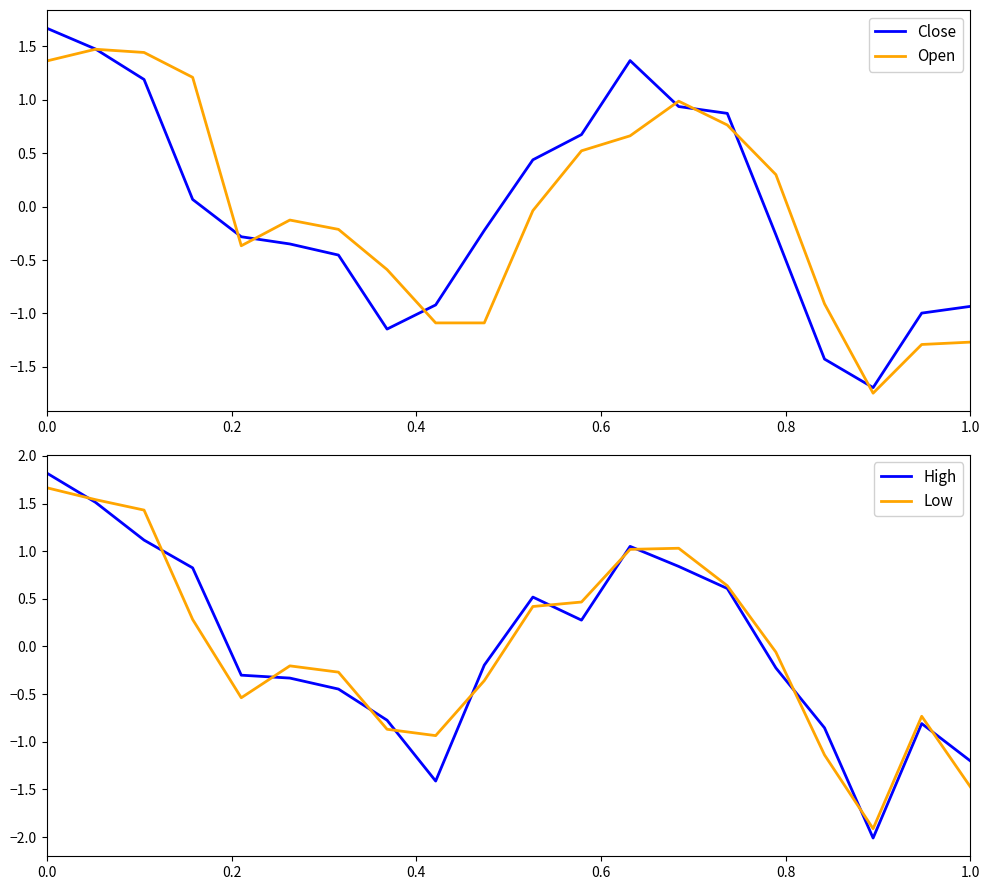

How many values in Low are above zero?

9